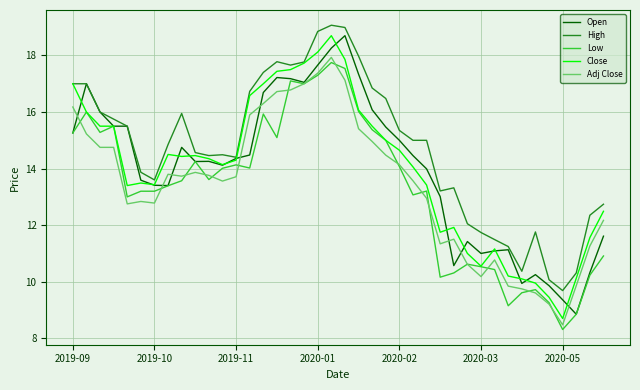

Which series has the largest total across all categories?

High